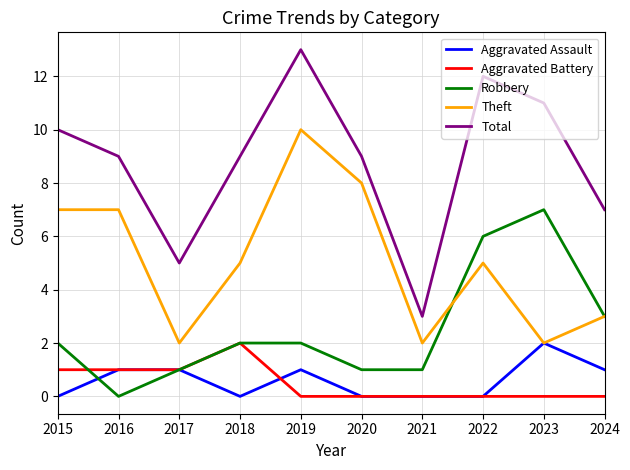

What is the difference between the maximum and second lowest values in the Robbery series?

6